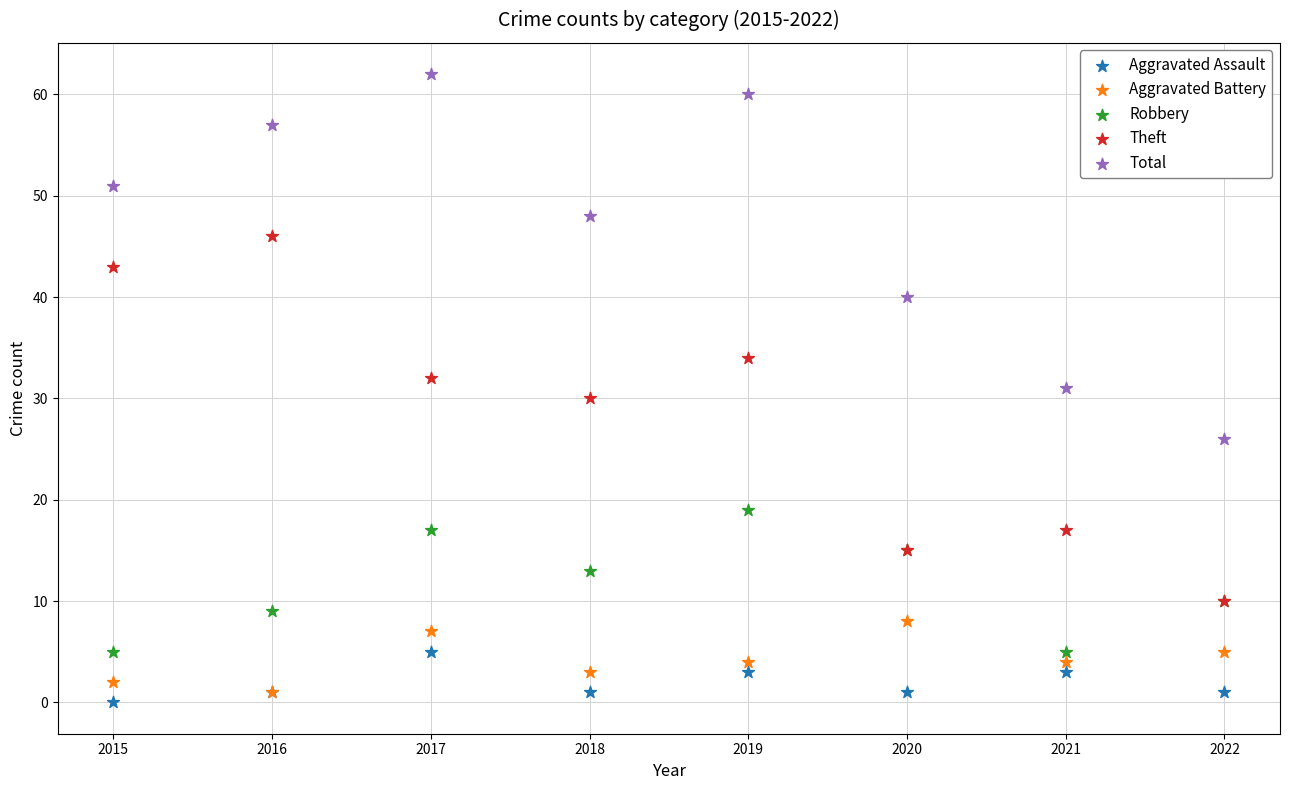

In the Robbery series, what Y value is closest to 12?

13